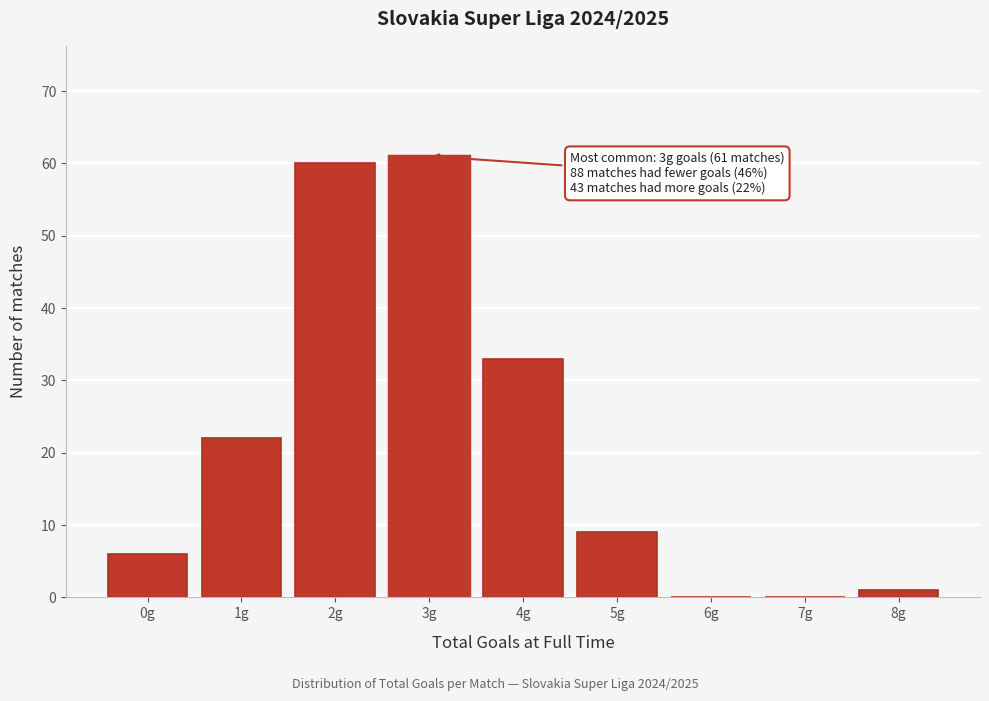

Reading right to left, extract all data points from this chart.

8g=1	7g=0	6g=0	5g=9	4g=33	3g=61	2g=60	1g=22	0g=6